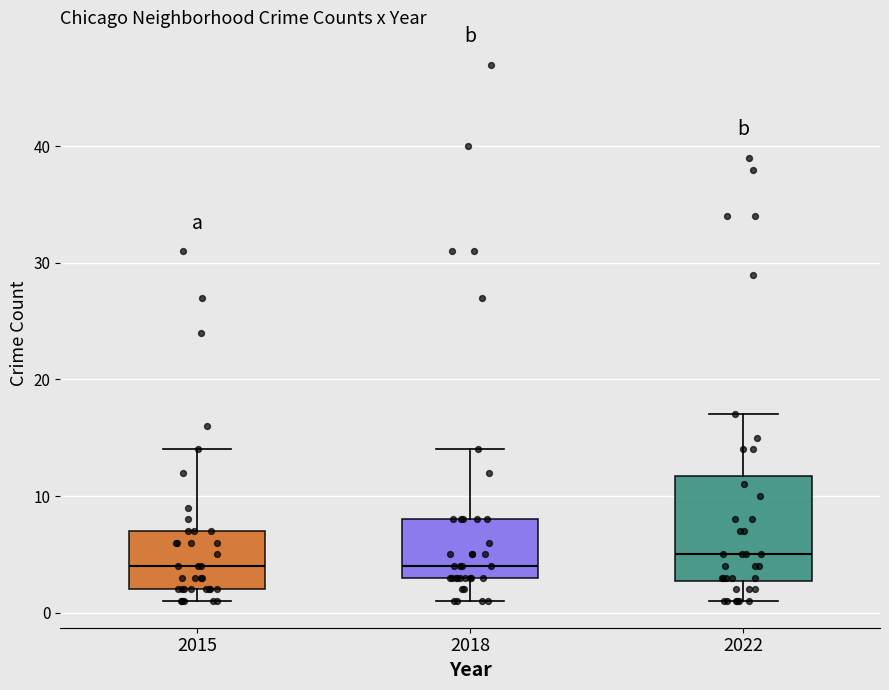

Which box's median line is the highest?

2022